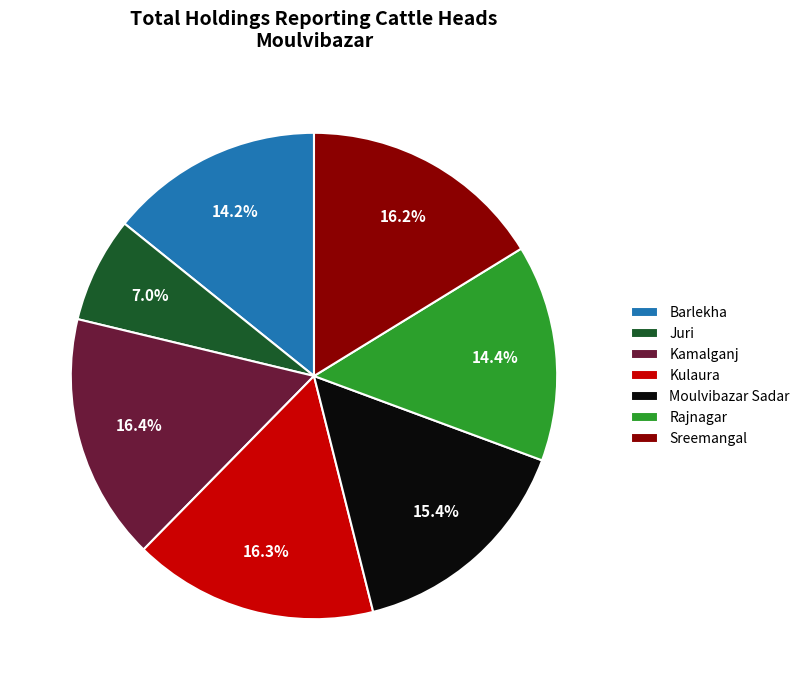

What percentage is the Sreemangal slice, to the nearest percent?

16%